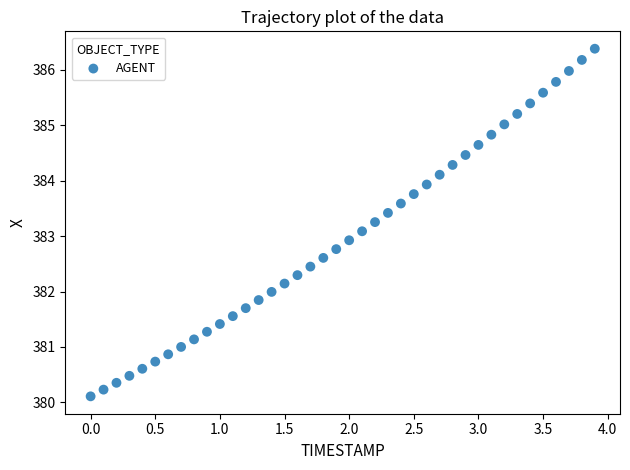

What is the range of Y values (max minus min)?

6.3